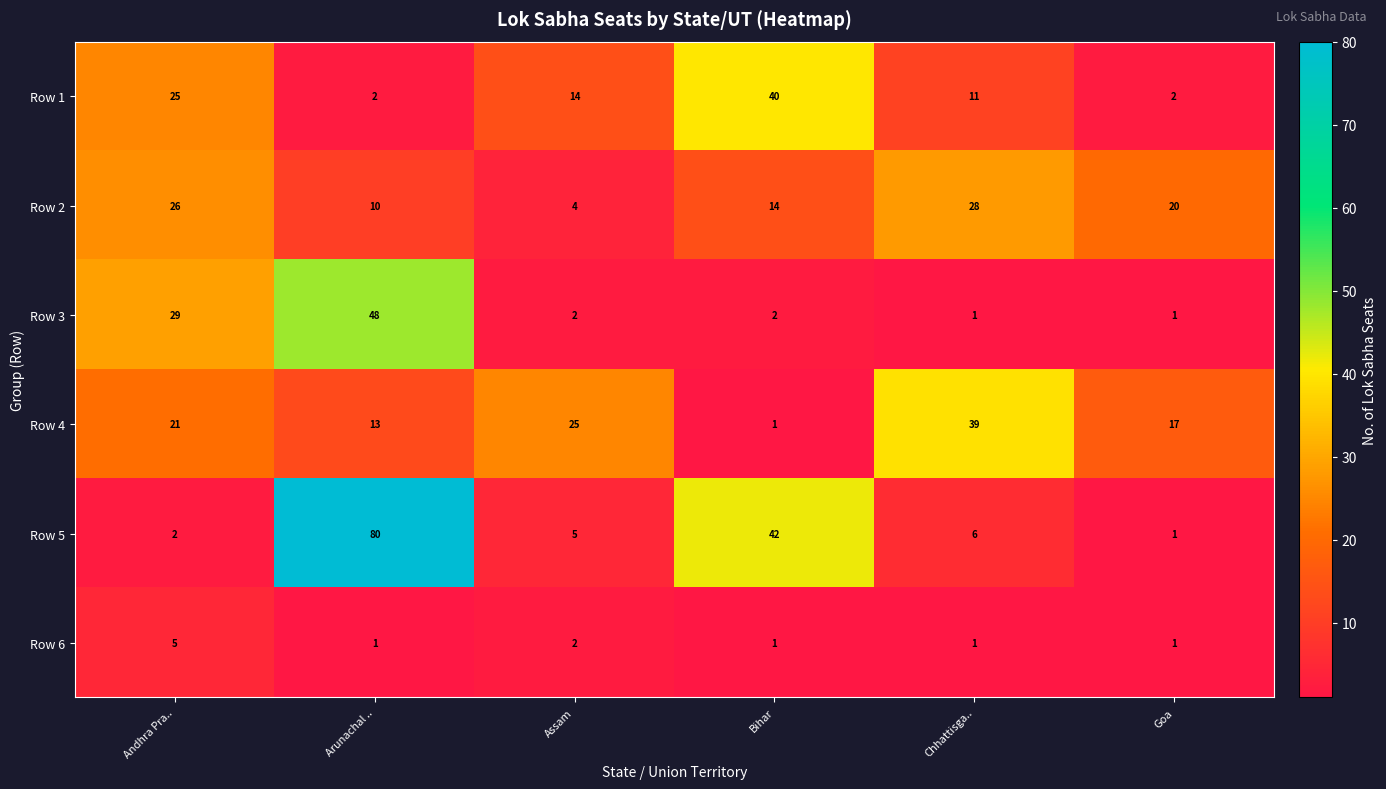

Which series changed the most between Andhra Pra.. and Chhattisga..?

Row 3